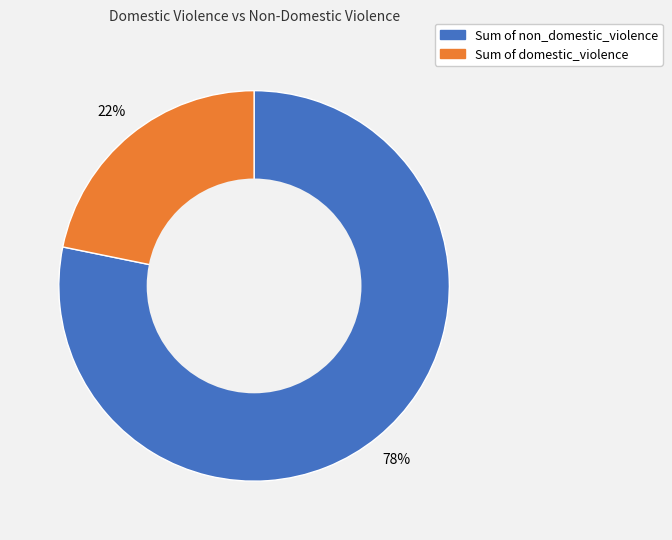

Is there any slice that represents more than half of the pie?

Yes